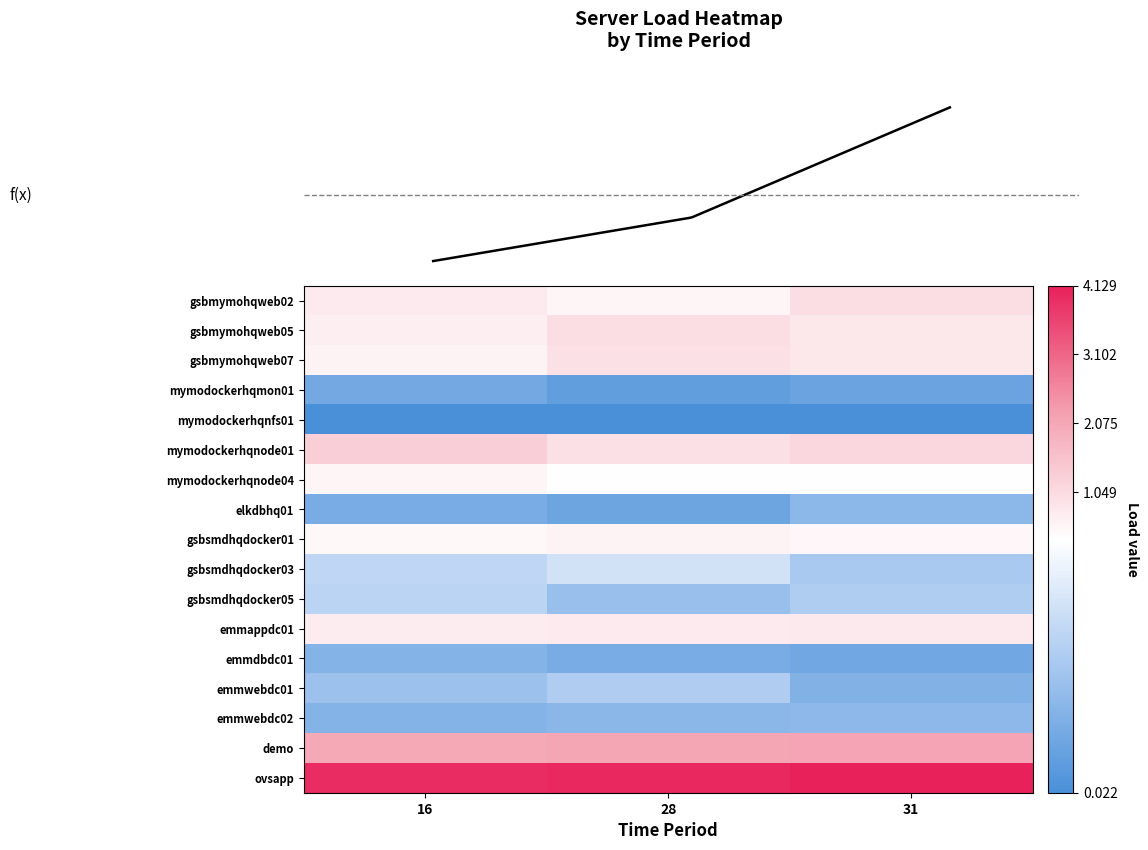

What is the sum of the gsbmymohqweb07 values at 16 and 31?

1.4